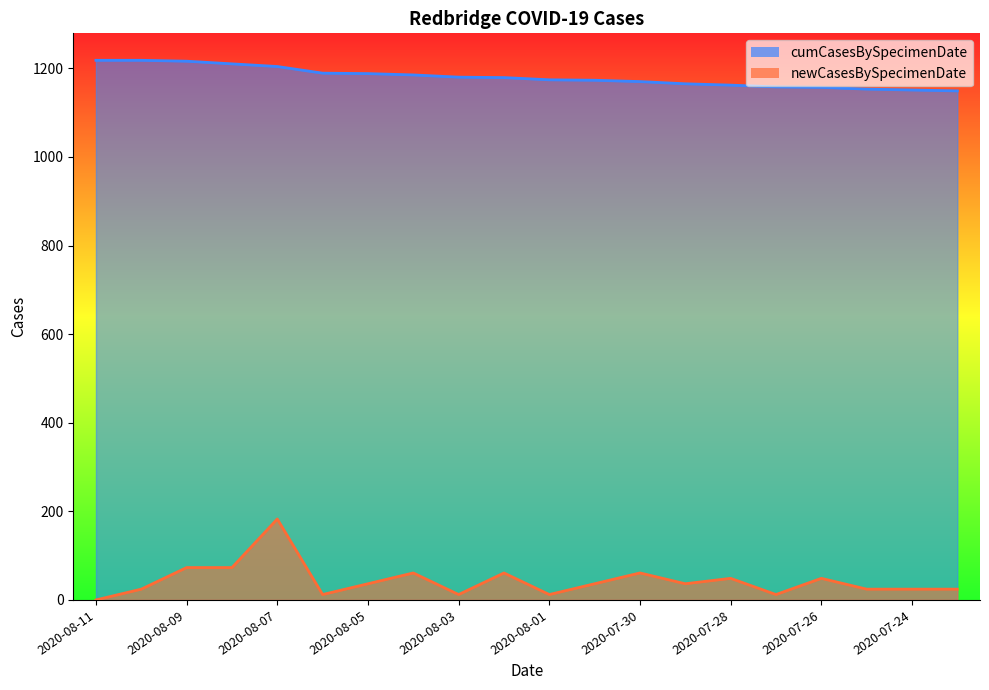

What is the label of the 15th point from the left?

2020-07-28